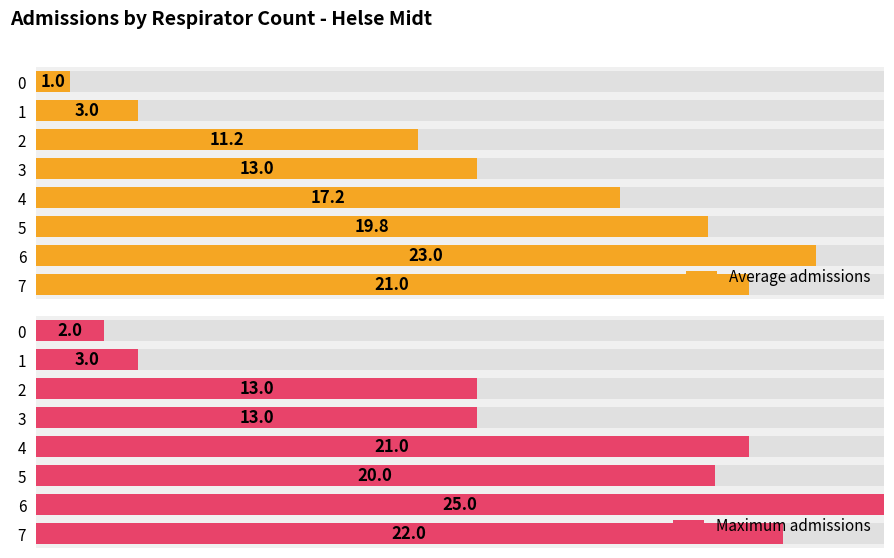

At which label does Maximum admissions reach its peak?

6